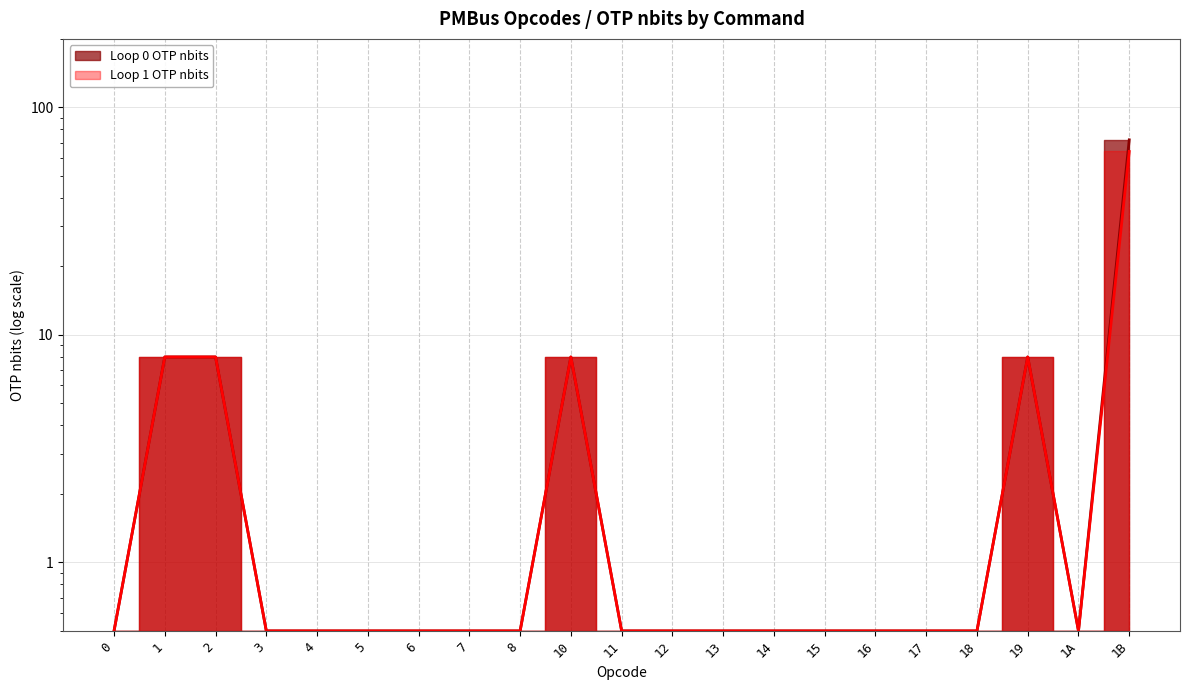

What is the label of the 14th point from the left?

14